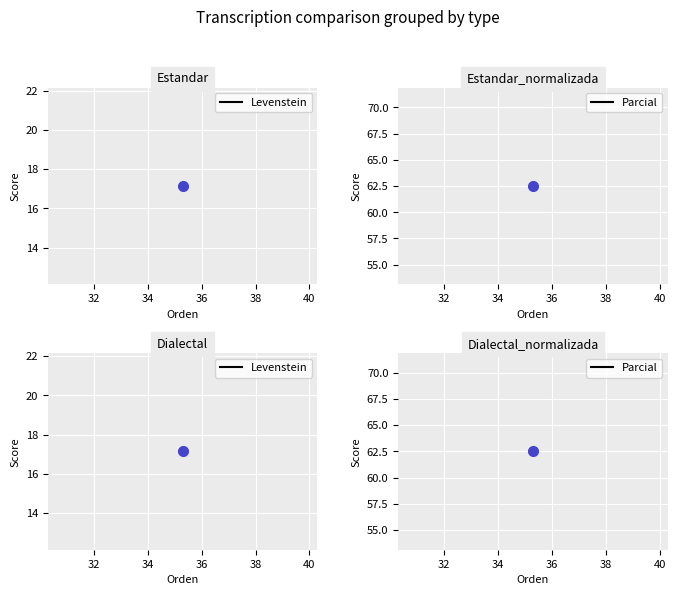

Between Estandar and Estandar_normalizada, which series saw the biggest shift?

Levenstein